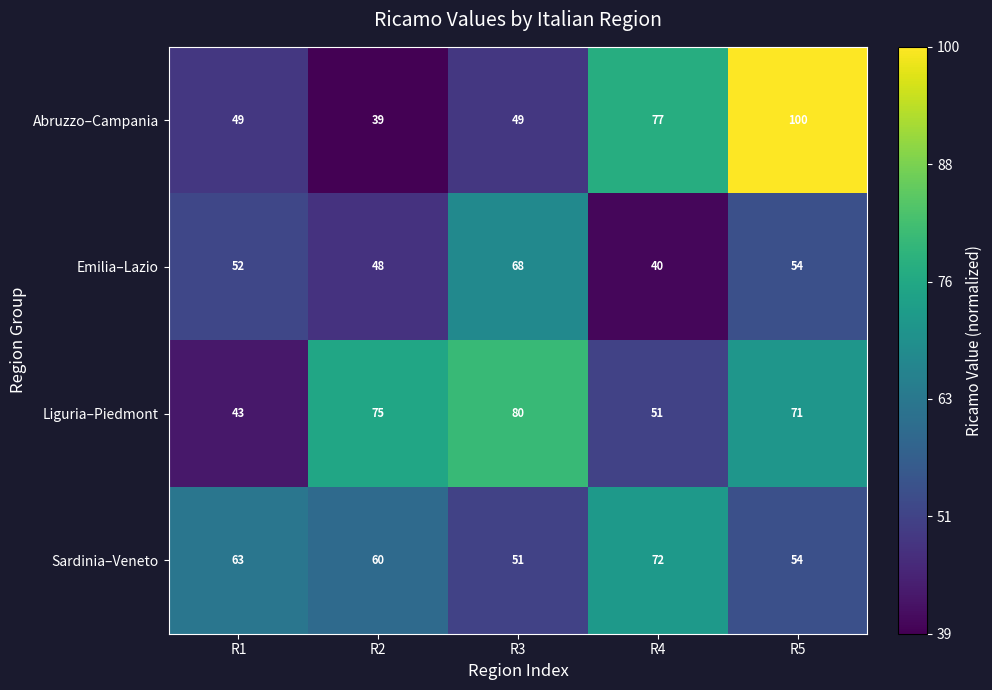

At which category is the sum across all series the highest?

R5